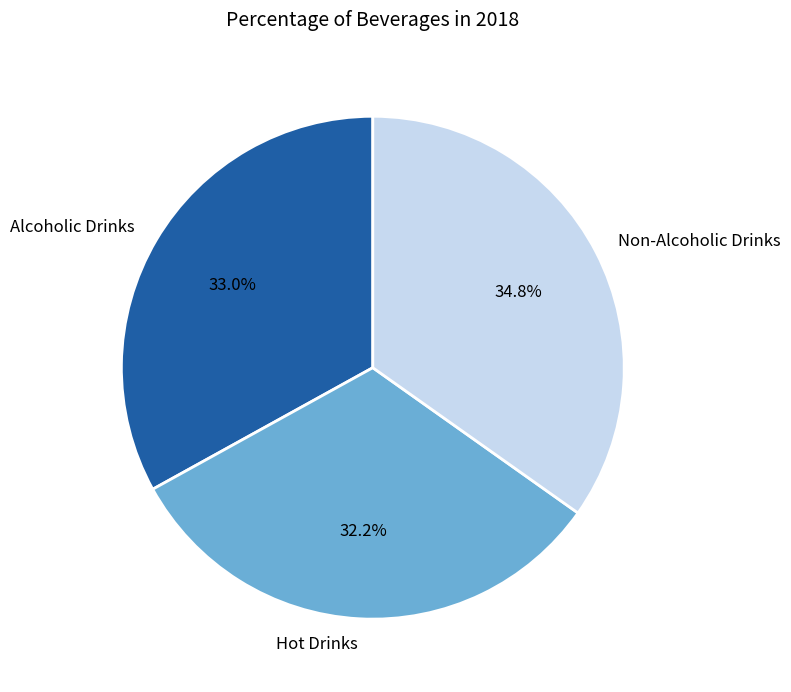

Approximately how many times larger is the value at Alcoholic Drinks compared to Non-Alcoholic Drinks?

0.9